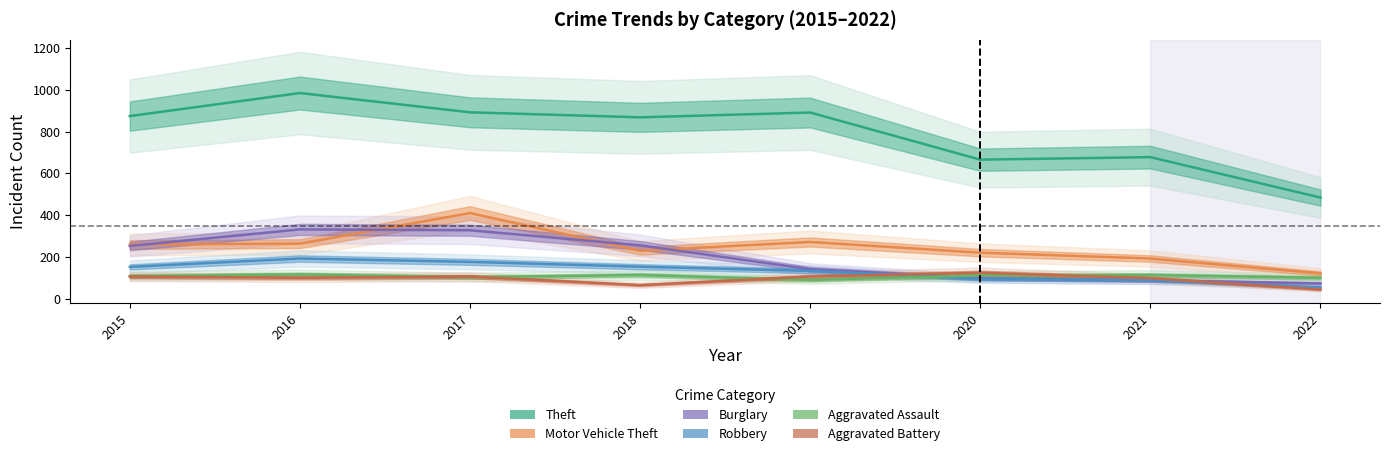

Reading left to right, what are all the values shown in this chart?

Theft: 874	984	892	868	891	666	678	485
Motor Vehicle Theft: 261	265	411	231	273	222	194	123
Burglary: 254	333	329	257	143	100	90	75
Robbery: 154	194	178	155	135	97	91	56
Aggravated Assault: 110	118	105	115	92	113	115	102
Aggravated Battery: 108	102	108	67	108	126	100	46